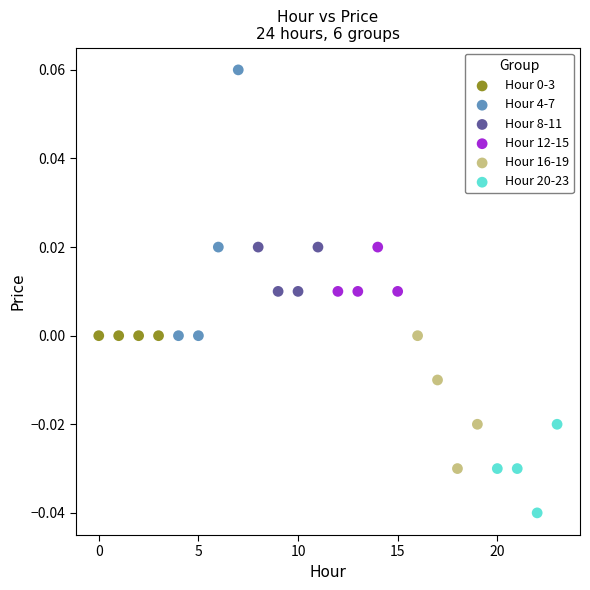

Which series reaches the maximum Y coordinate?

Hour 4-7